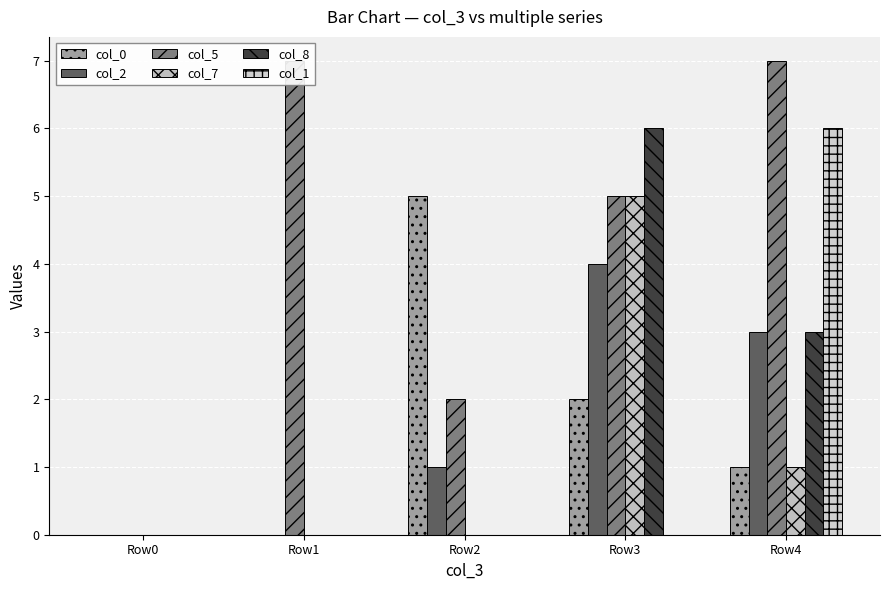

Are the bars grouped side by side (vs. stacked)?

Yes